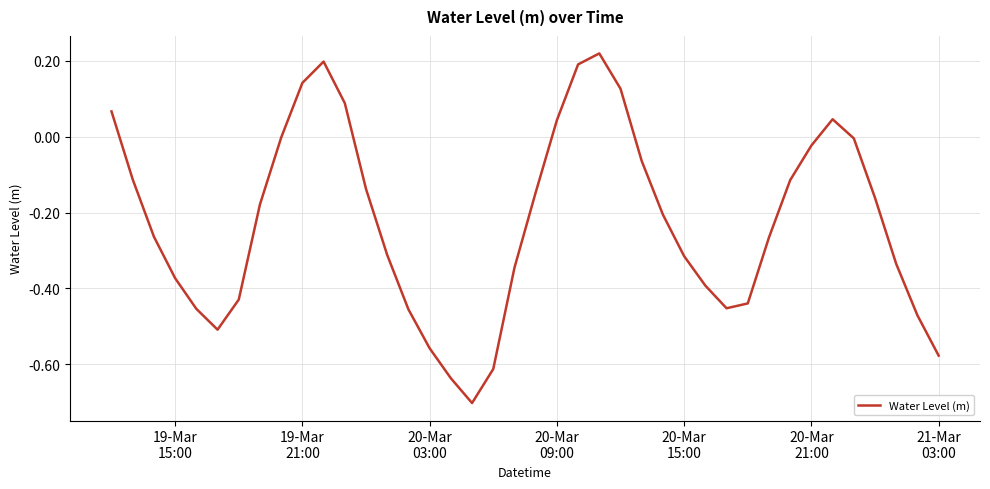

What is the smallest value displayed?

-0.7